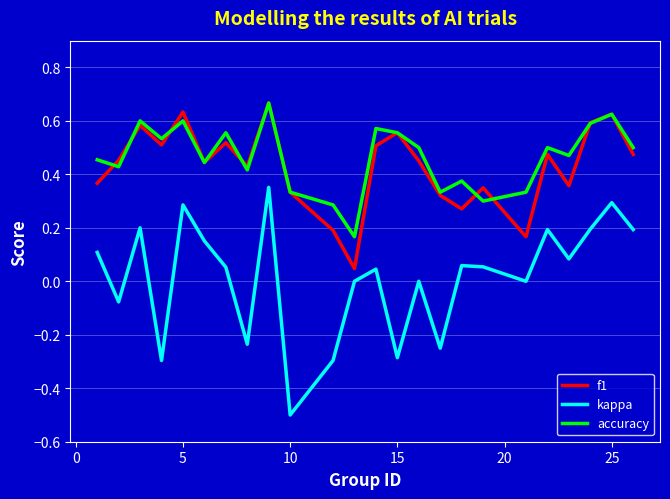

Which series has the largest range (max minus min)?

kappa